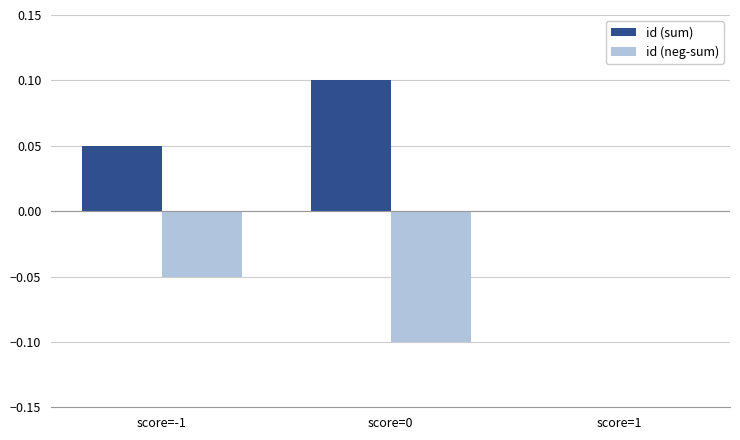

The value of id (neg-sum) at score=1 is 0.0. True or false?

True